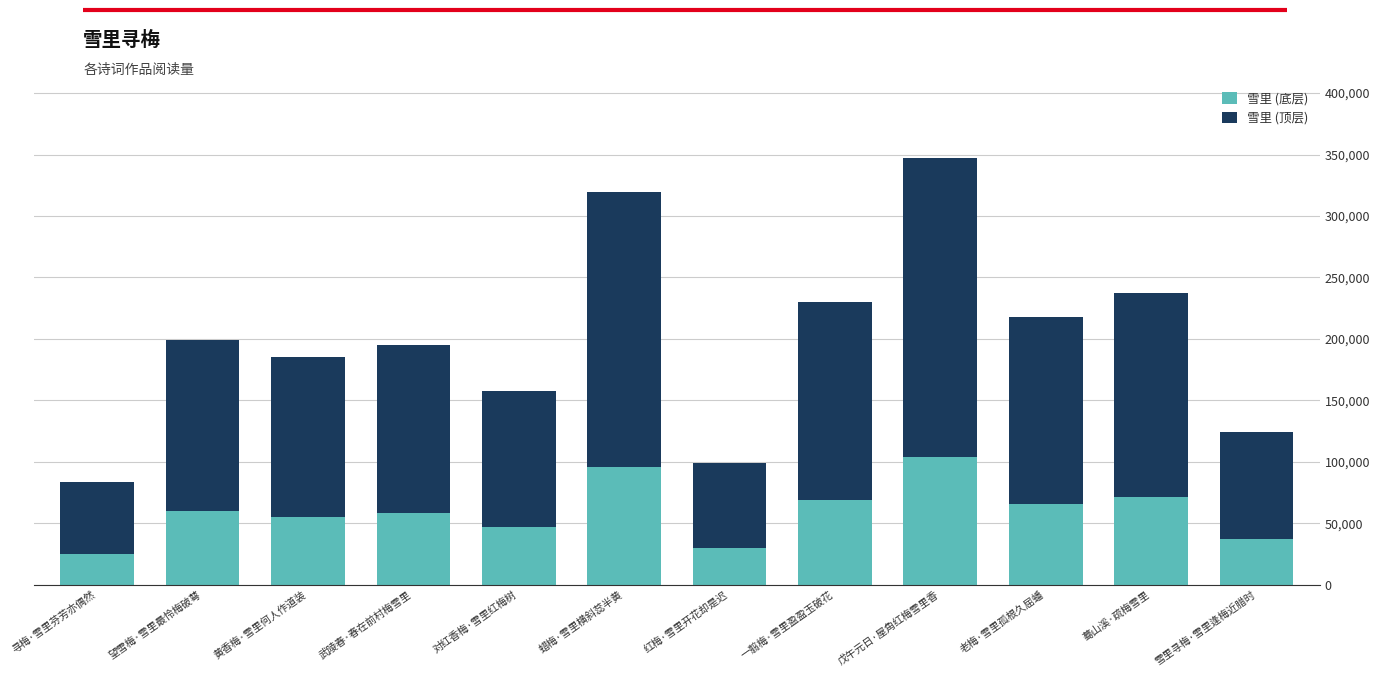

What is the lowest value of the 雪里 (底层) series?

24970.5